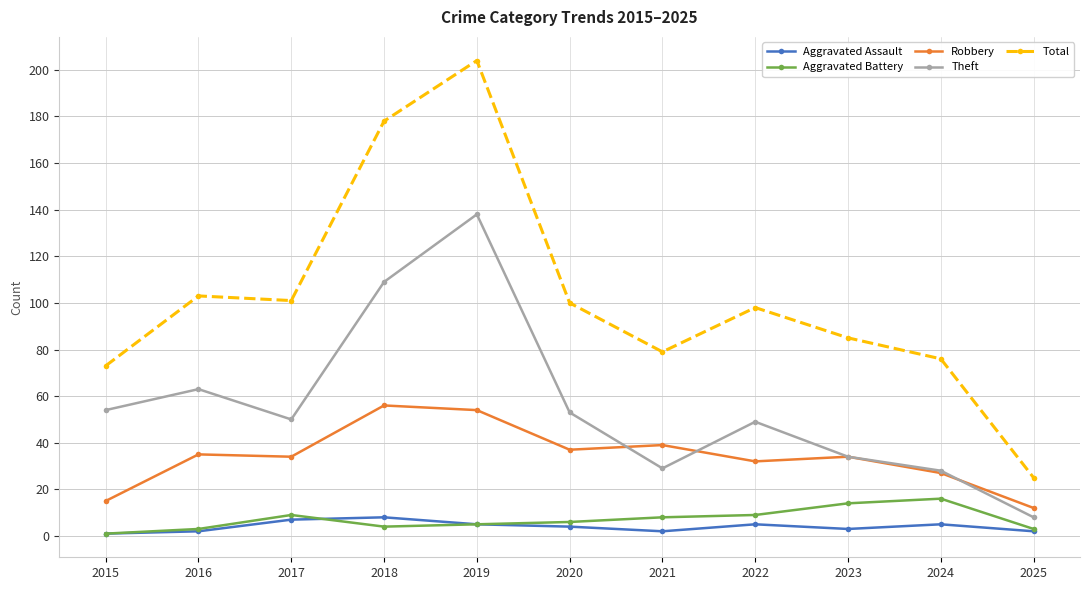

What are all the series names shown in the legend?

Aggravated Assault, Aggravated Battery, Robbery, Theft, Total